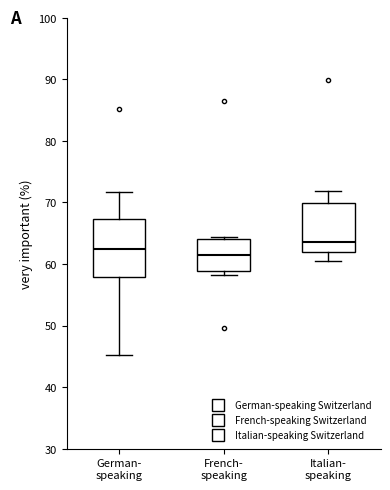

Reading left to right, read every box against the y-axis: the position of its median line, the range the box covers, and the ends of its whiskers. The values are not printed on the chart, so give them approximately, as read against the axis.

German- speaking: median 62, box 58 to 67, whiskers 45 to 72
French- speaking: median 61, box 59 to 64, whiskers 58 to 64 (just above the box's upper edge)
Italian- speaking: median 64, box 62 to 70, whiskers 60 to 72